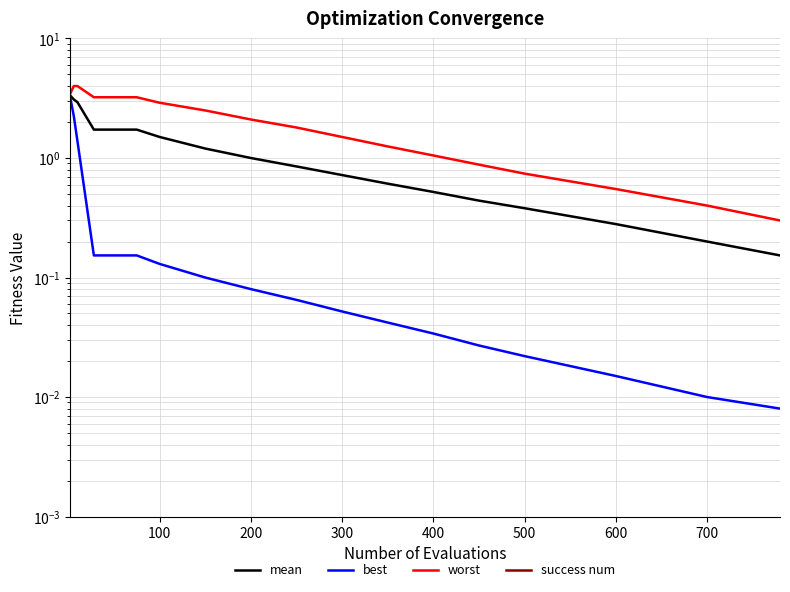

What is the label of the 5th point from the left?

400